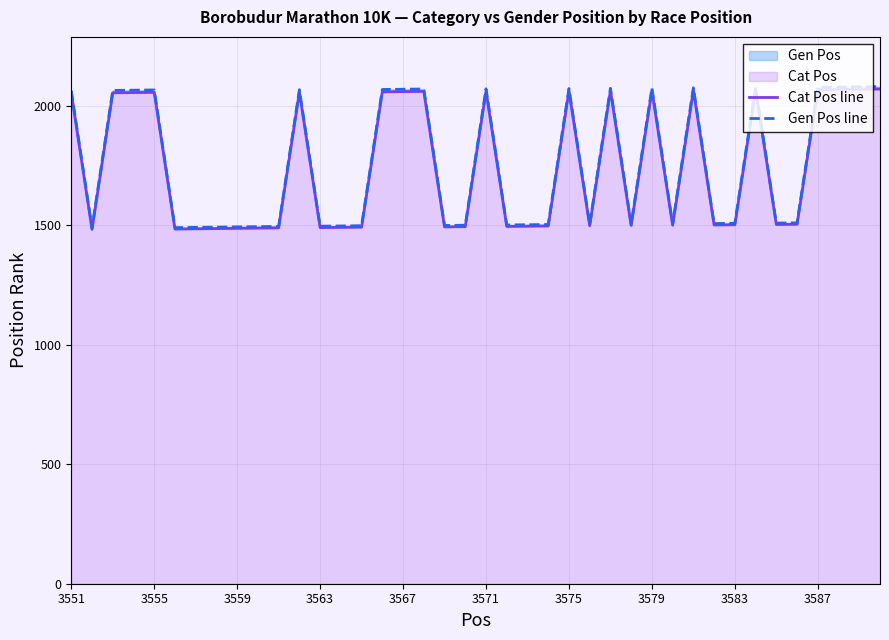

Which series has the largest range (max minus min)?

Gen Pos line